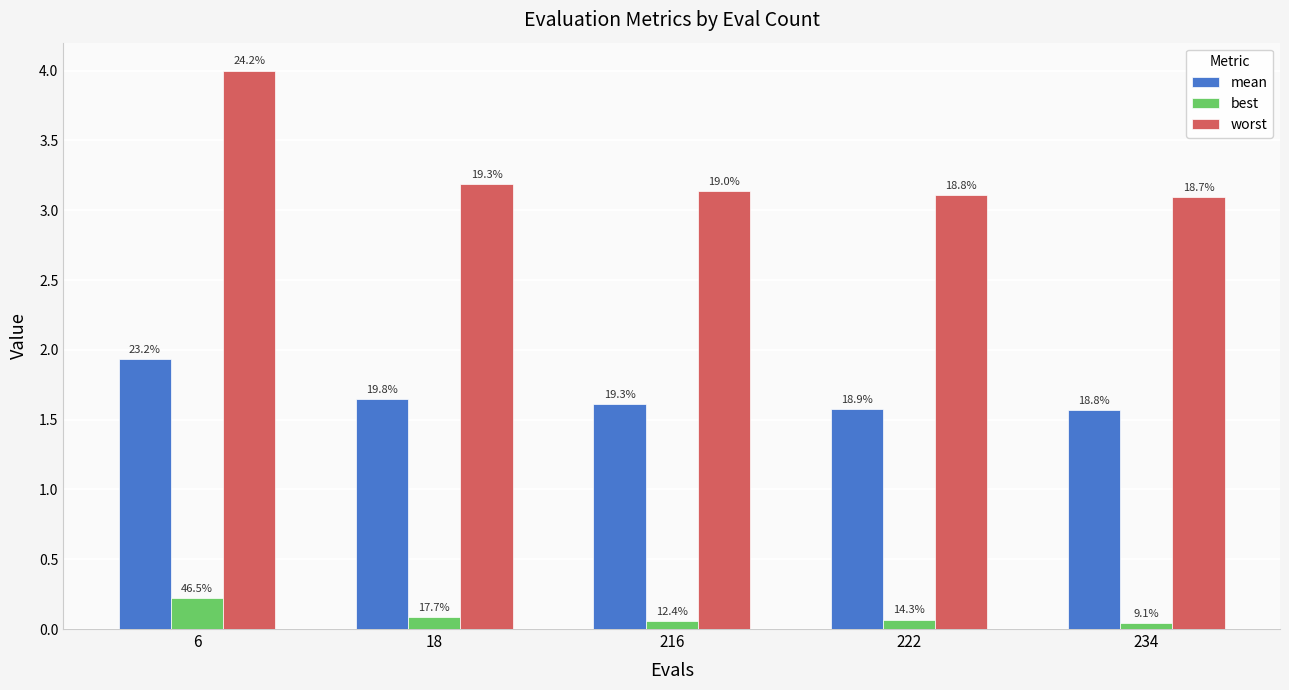

How many groups of bars are there?

5